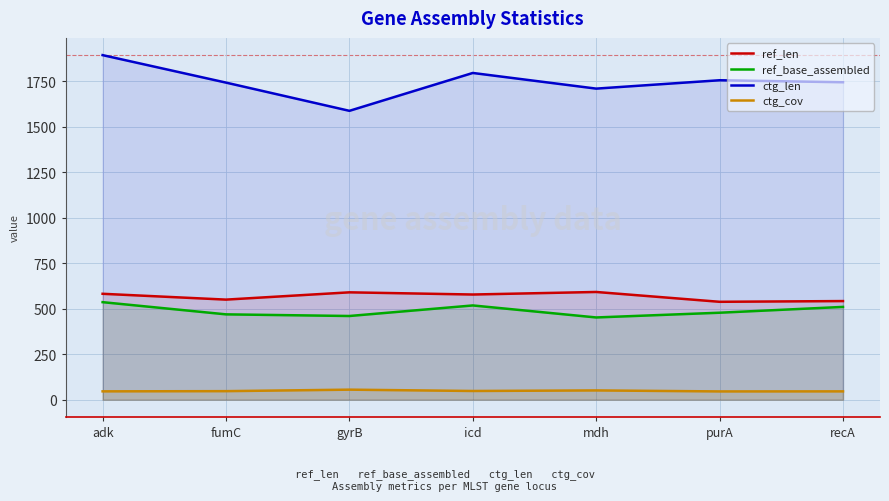

What is the average value of the ctg_cov series?

48.5